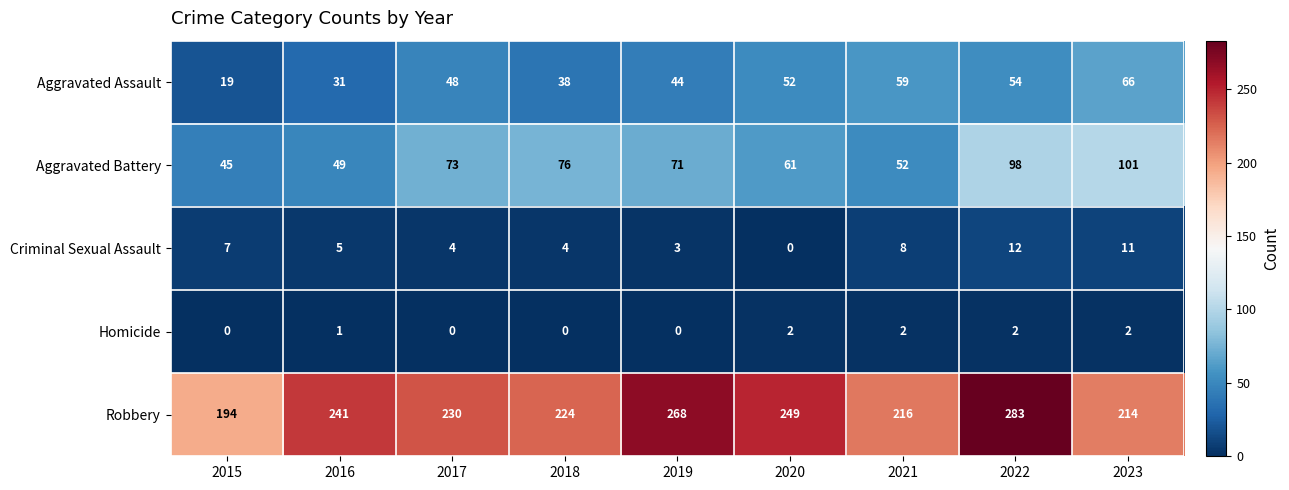

At which category is the sum across all series the highest?

2022